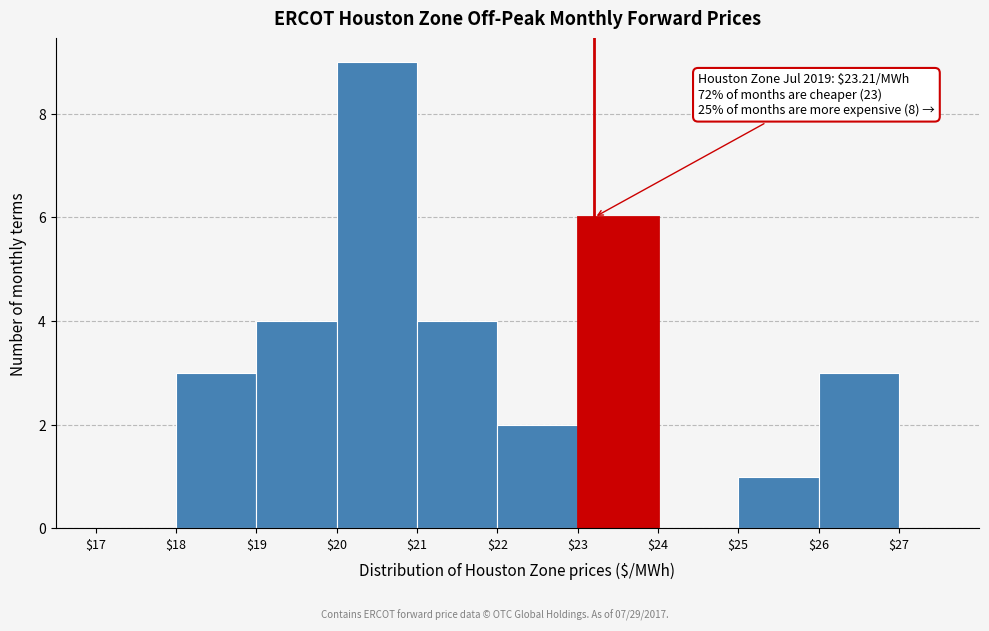

Which range on the x-axis has the tallest bar?

$20 to $21